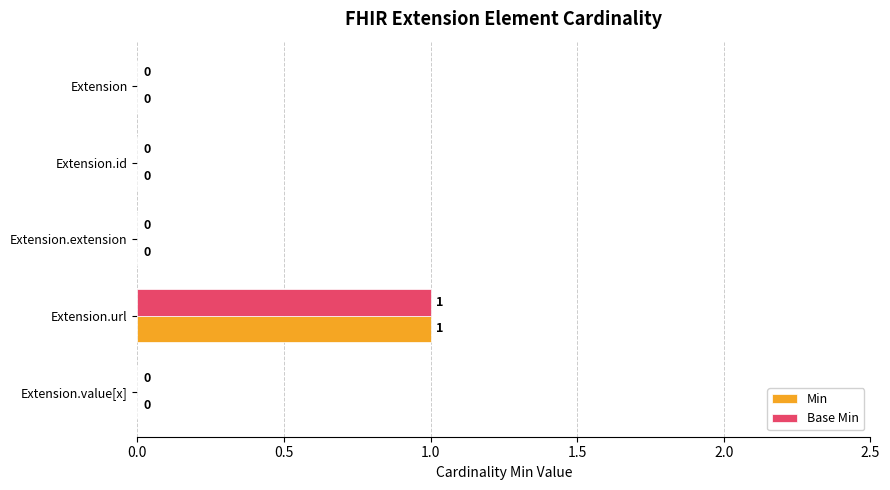

How many positive values does the Min series have?

1